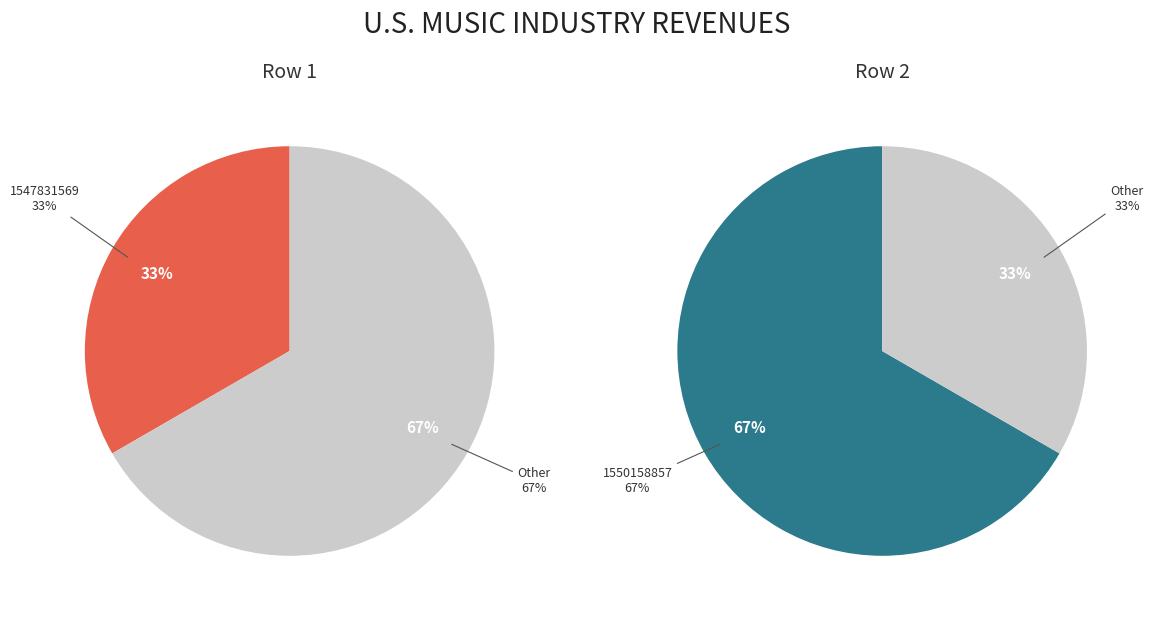

Which category accounts for the majority?

1550158857